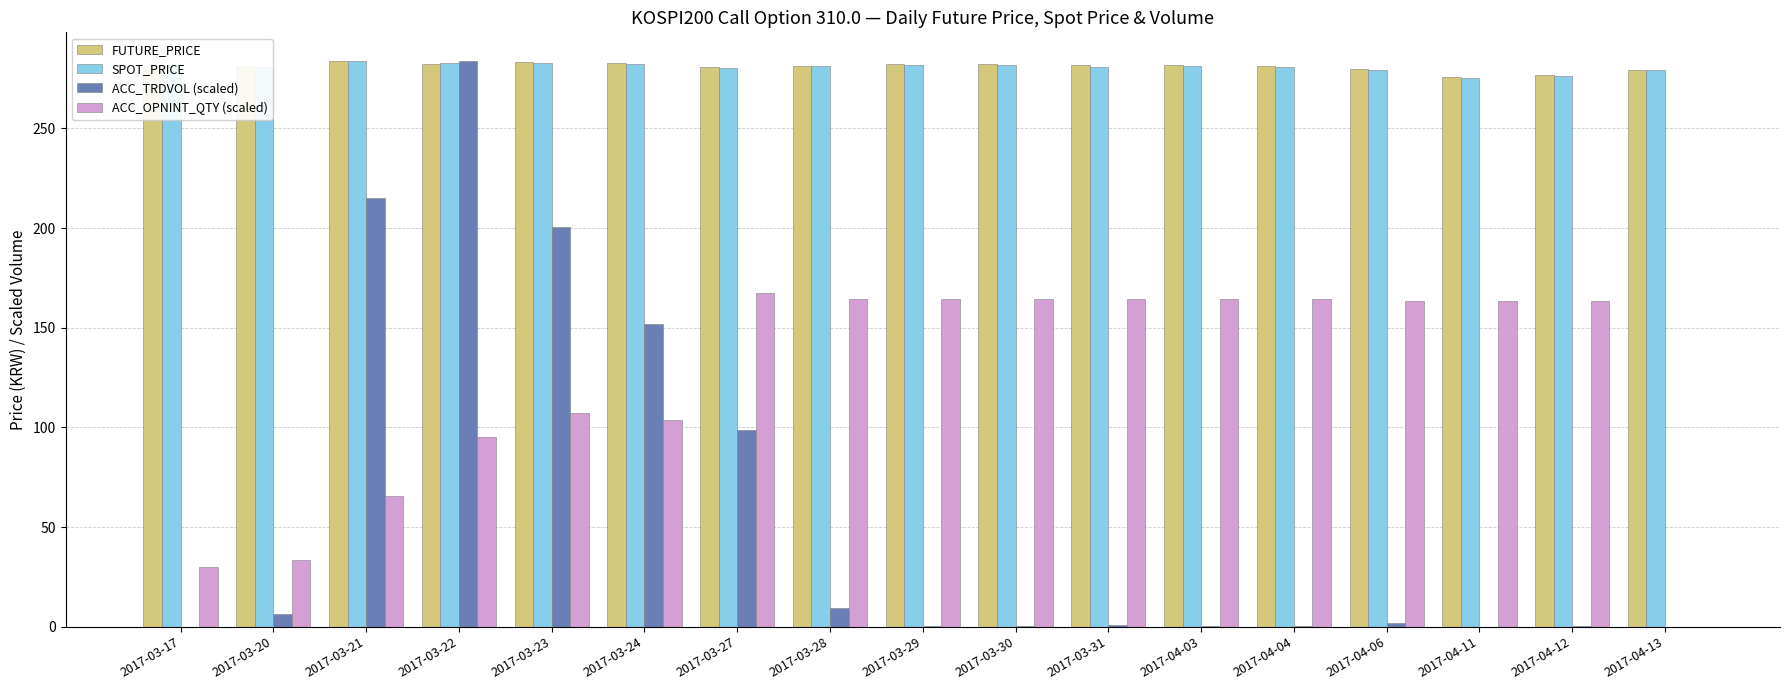

What is the greatest value displayed?

284.1